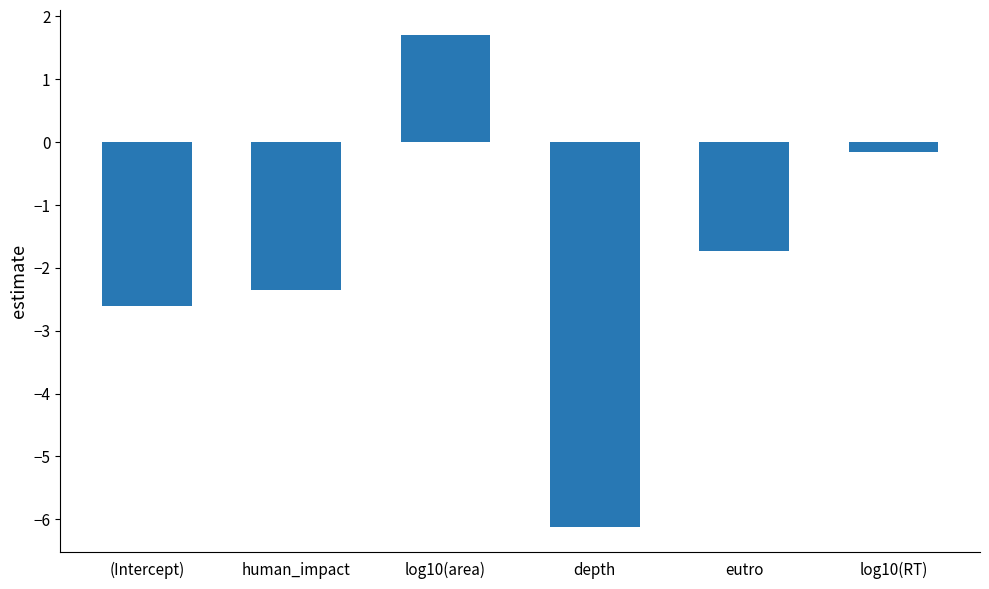

Reading left to right, transcribe all the data shown in this chart.

-2.6	-2.4	1.7	-6.1	-1.7	-0.2